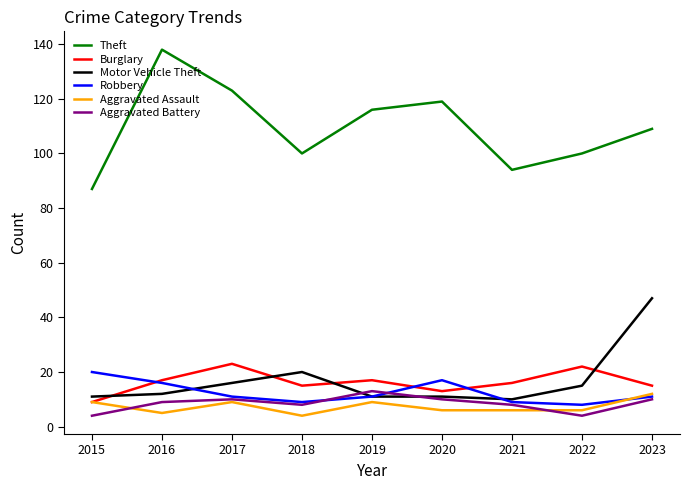

True or false: Burglary has a value of 4 at 2018.

False